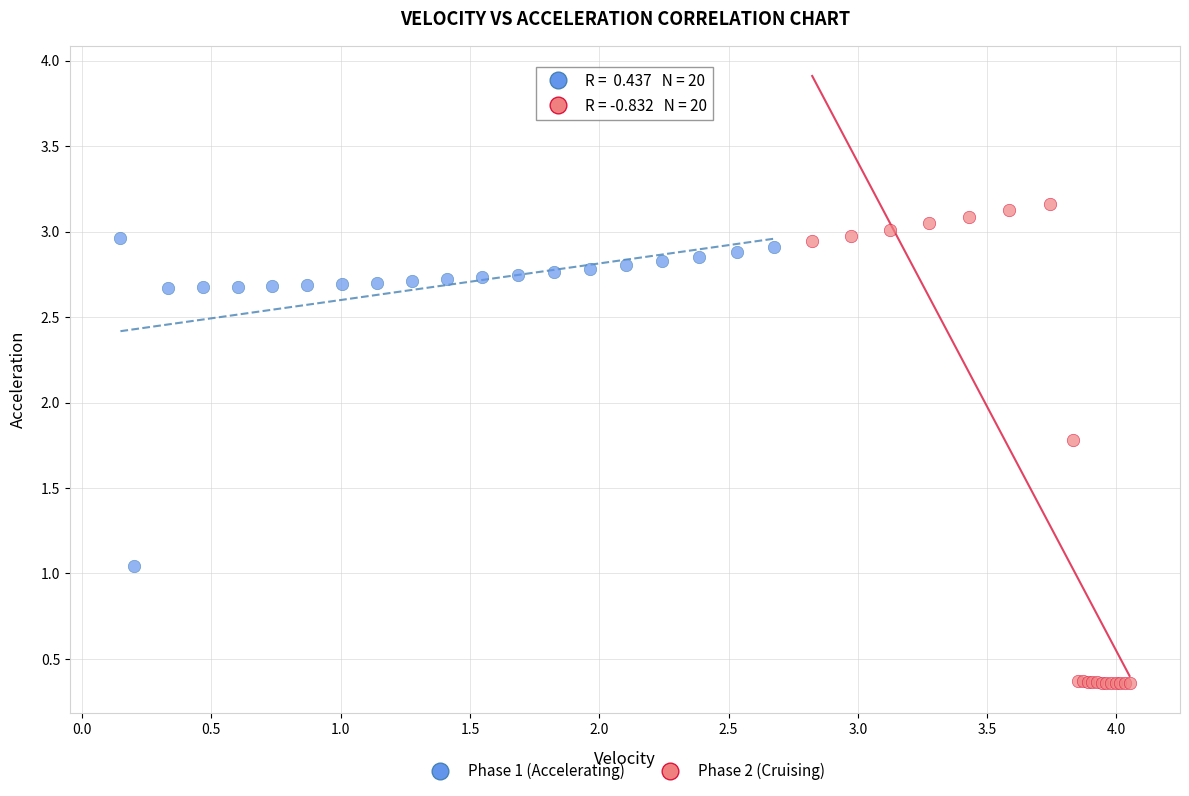

Which series reaches the minimum Y coordinate?

Phase 2 (Cruising)